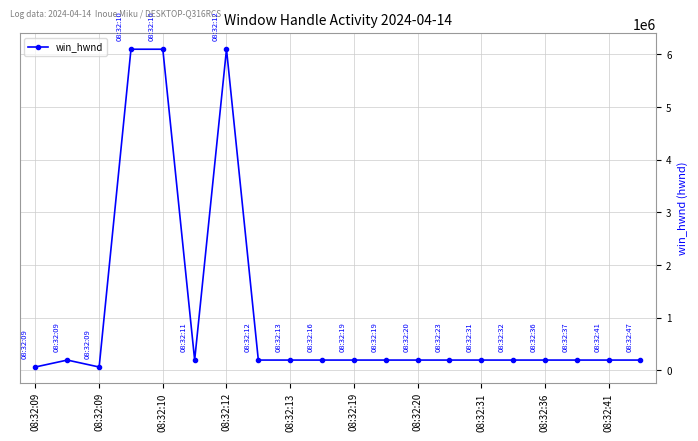

What is the sum of all values?

21389220